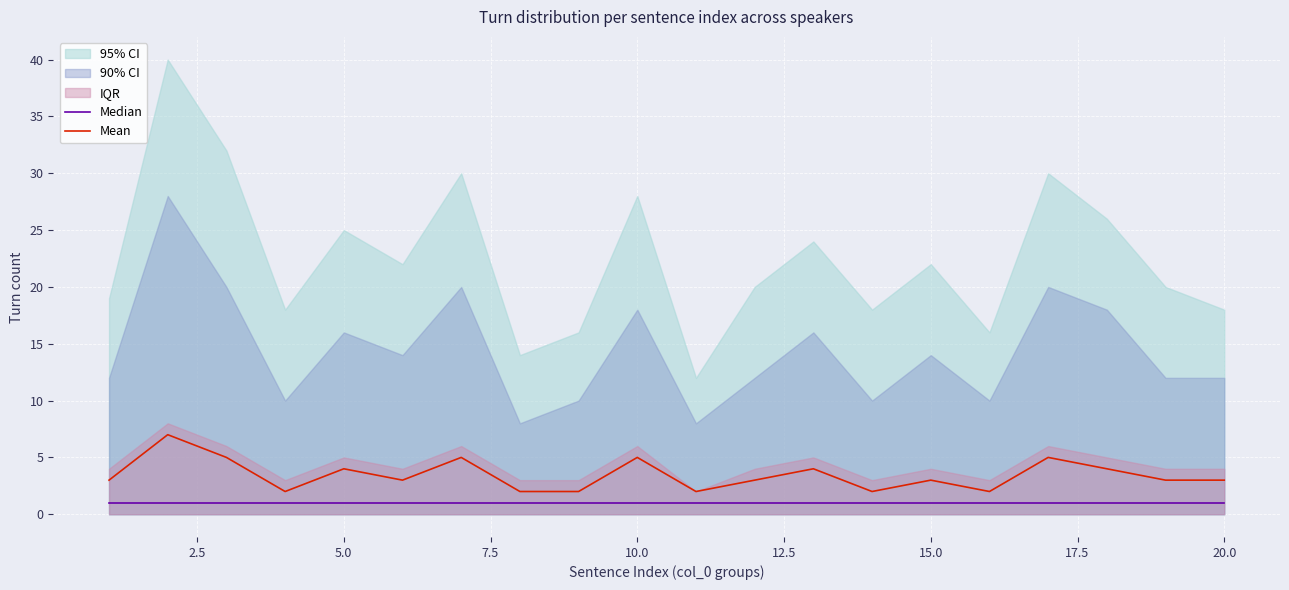

Reading right to left, extract all data points from this chart.

Median: 1	1	1	1	1	1	1	1	1	1	1	1	1	1	1	1	1	1	1	1
Mean: 3	3	4	5	2	3	2	4	3	2	5	2	2	5	3	4	2	5	7	3